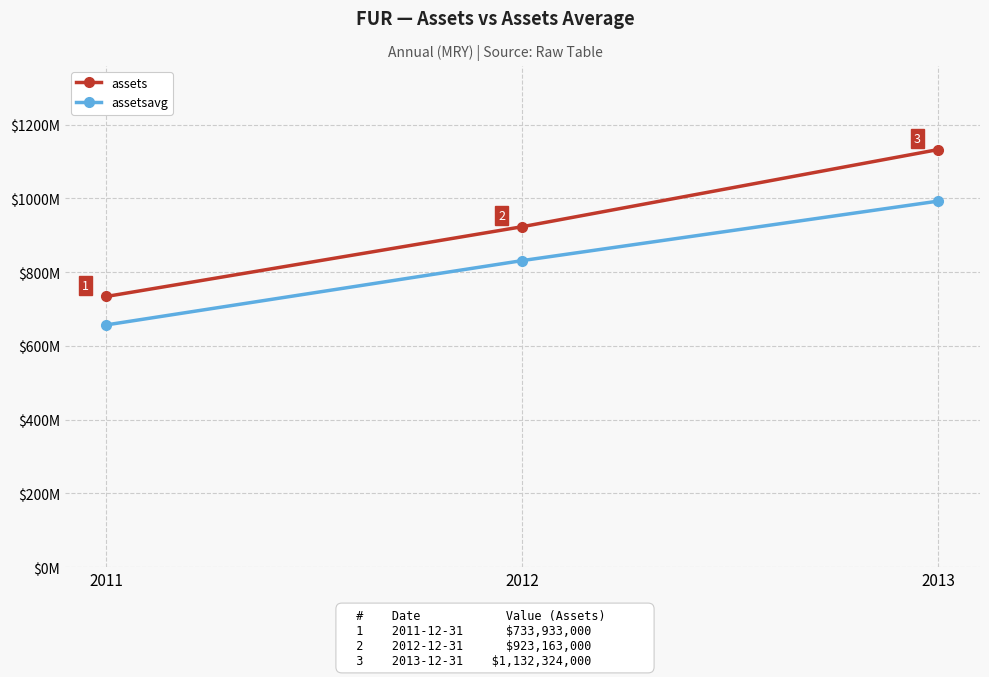

Reading right to left, what are all the values shown in this chart?

assets: 1132324000	923163000	733933000
assetsavg: 992549000	831249500	656836500